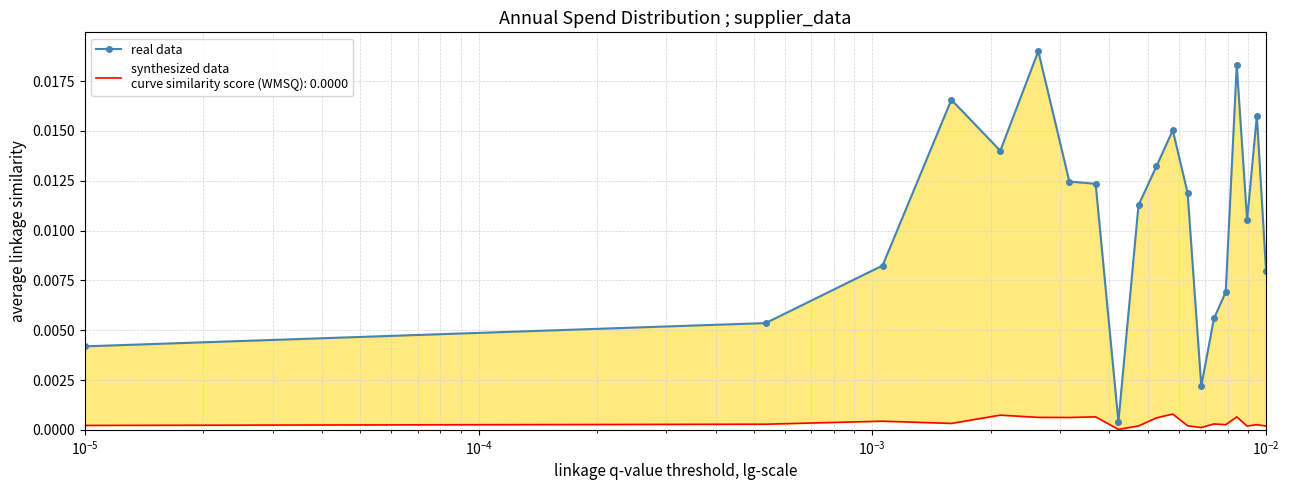

What is the sum of all values?

0.2